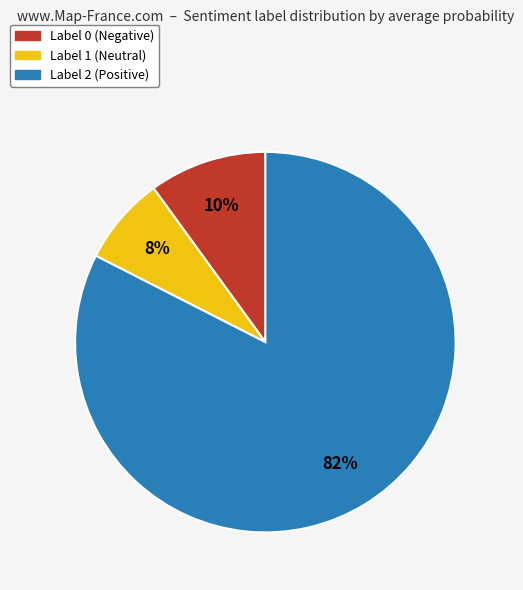

To the nearest percent, what is the average slice percentage?

33%